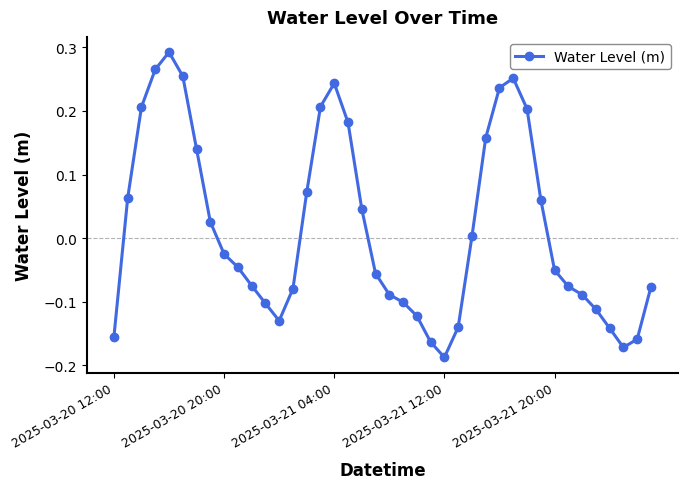

What is the difference between the maximum and second lowest values?

0.5